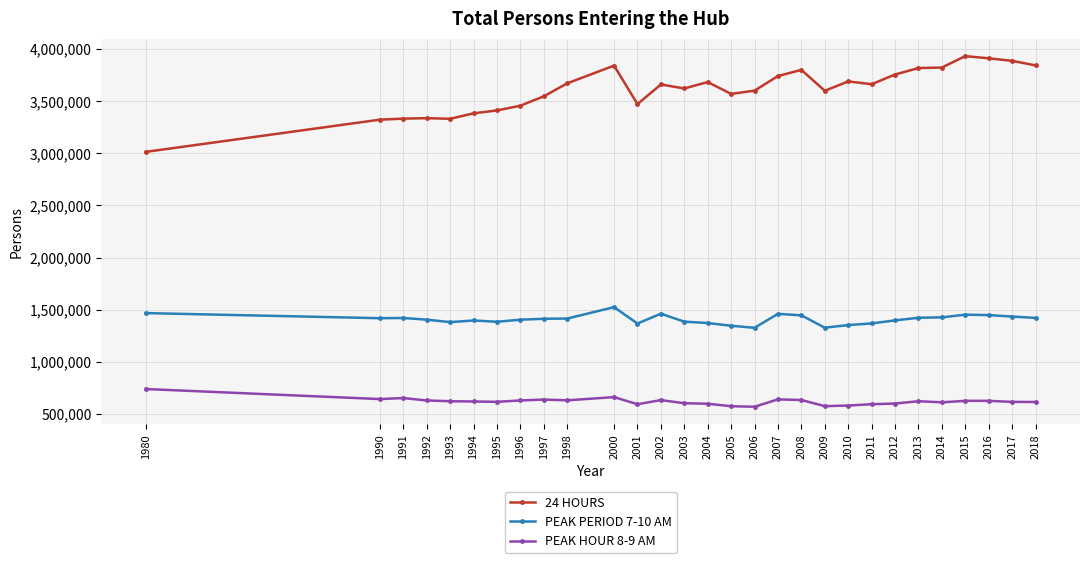

What is the lowest value of the PEAK HOUR 8-9 AM series?

569355